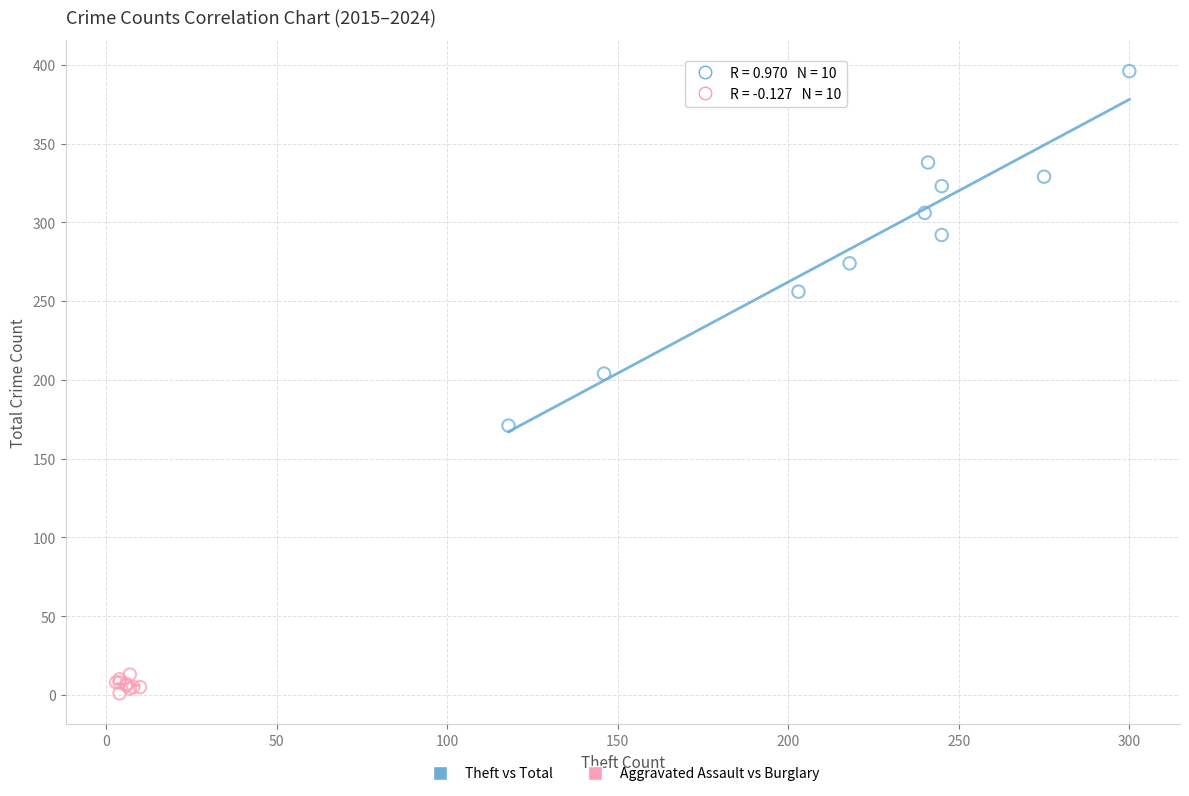

Which series has the largest Y range (max minus min)?

Theft vs Total